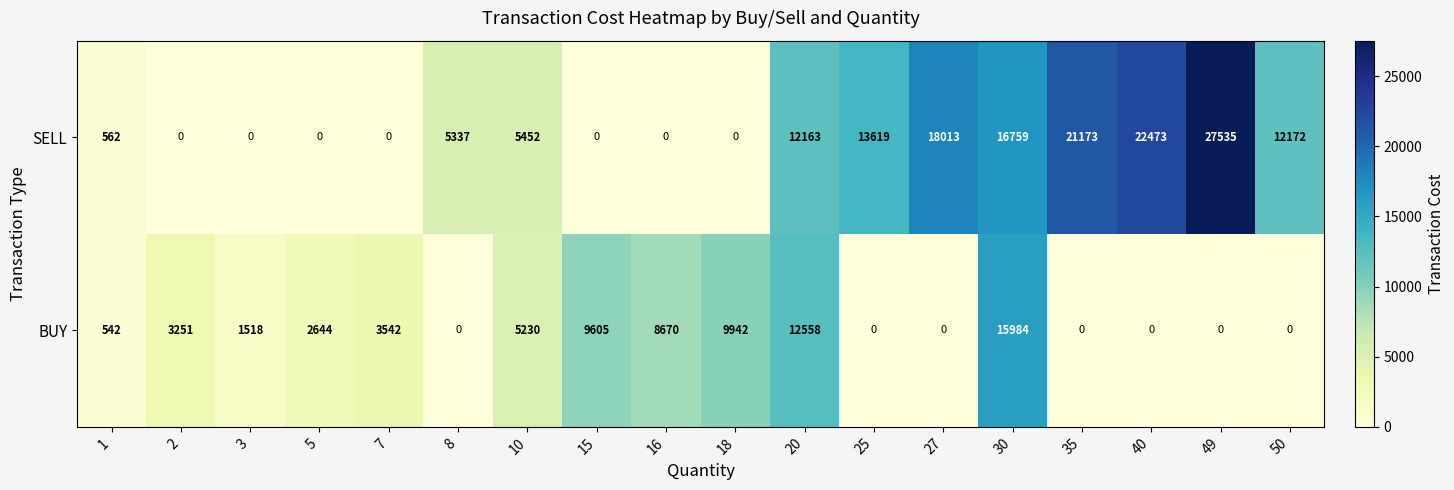

Is it true that SELL equals 10183 at 7?

False